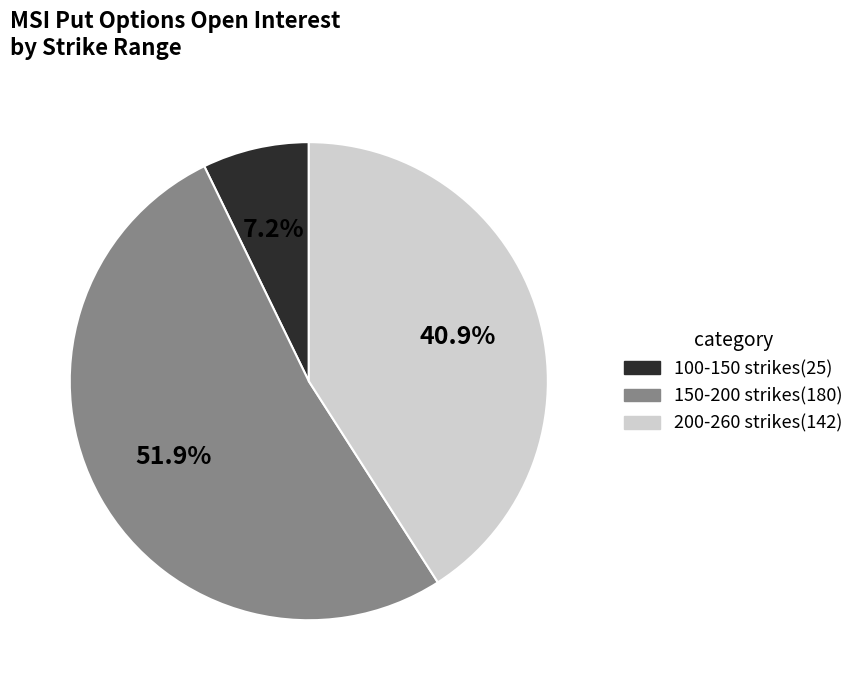

Which category has the smallest portion of the pie?

100-150 strikes(25)